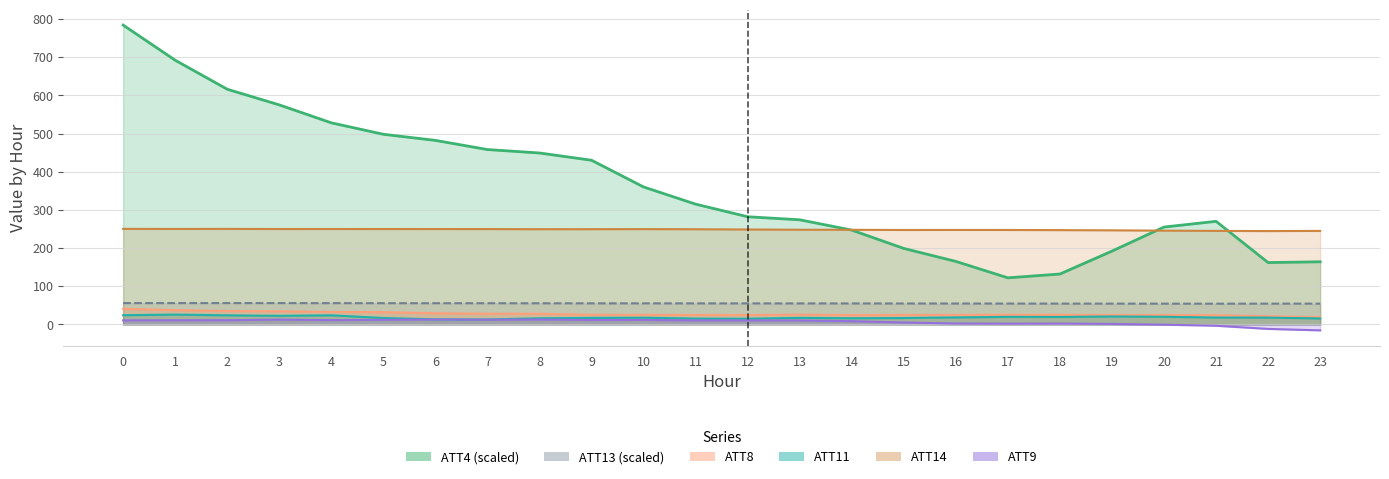

Reading left to right, list all the values displayed in this chart.

ATT4: 784.0	692.0	616.0	575.0	528.0	498.0	482.0	458.0	449.0	430.0	360.0	315.0	282.0	274.0	247.0	199.0	165.0	122.0	132.0	192.0	255.0	270.0	162.0	164.0
ATT8: 40.9	37.4	35.0	34.4	32.7	32.2	29.3	28.0	27.8	25.3	24.9	24.7	24.6	25.6	24.3	24.8	24.9	25.3	25.1	24.7	24.6	24.1	21.5	19.1
ATT9: 10.6	10.9	11.0	12.6	11.3	12.0	12.9	12.1	12.8	11.6	11.7	10.4	10.4	10.3	8.5	5.0	2.3	2.0	2.2	1.3	-0.7	-3.5	-11.8	-15.6
ATT11: 24.2	25.7	23.8	22.5	23.9	16.8	13.3	13.0	15.9	17.1	17.6	15.2	14.9	17.2	16.0	16.7	18.3	19.8	19.5	20.9	20.0	18.0	17.8	15.7
ATT13: 55.9	55.8	55.9	55.8	55.7	55.6	55.5	55.5	55.3	55.2	55.2	55.1	55.1	55.0	54.9	54.8	54.7	54.6	54.5	54.4	54.4	54.3	54.4	54.4
ATT14: 250.3	250.0	250.2	249.9	249.9	249.8	249.8	249.8	249.4	249.5	249.6	249.3	248.6	248.0	247.8	247.3	247.4	247.4	247.0	246.4	245.5	244.9	244.5	244.9